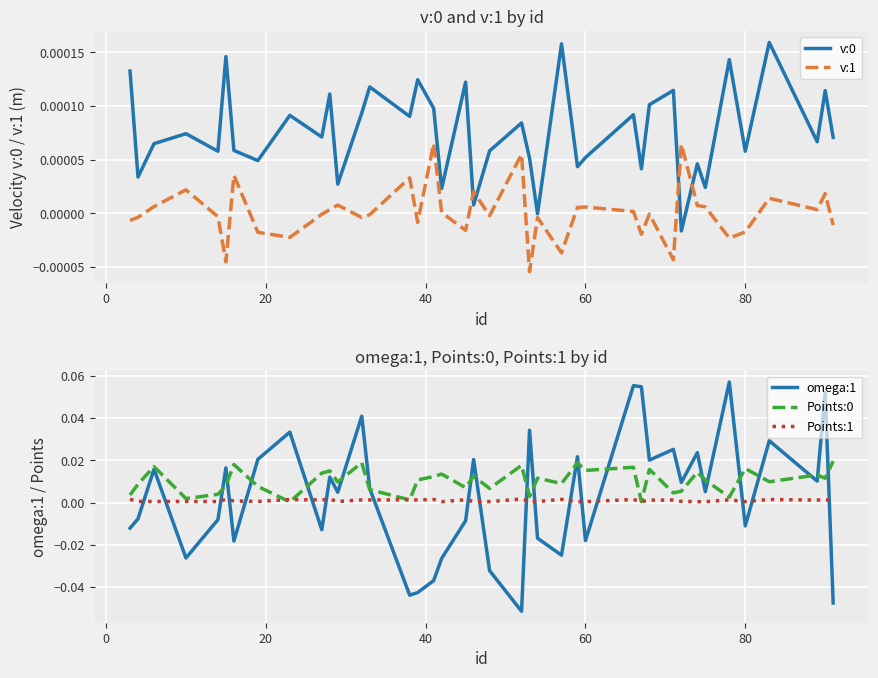

Which series has the largest range (max minus min)?

omega:1